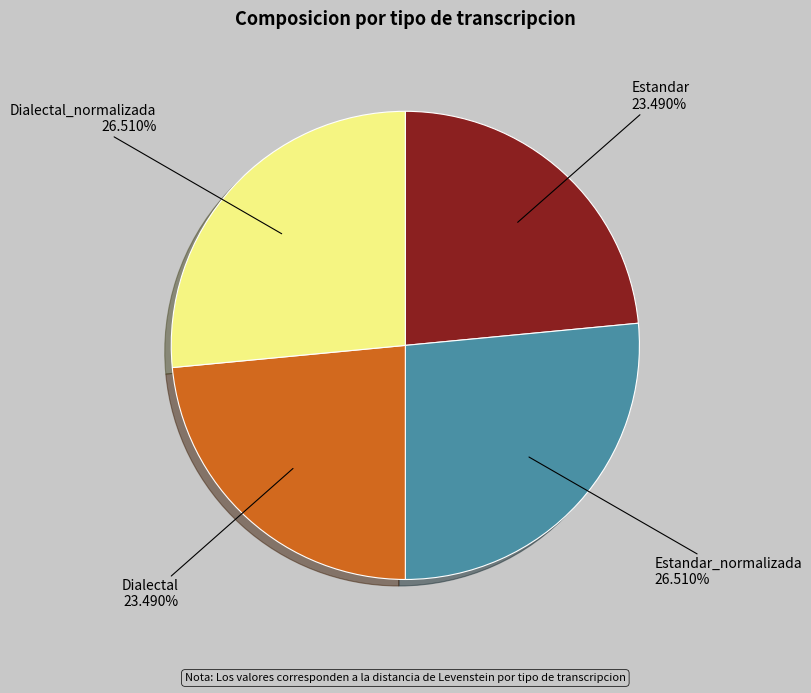

What percentage is the Dialectal slice, to the nearest percent?

23%